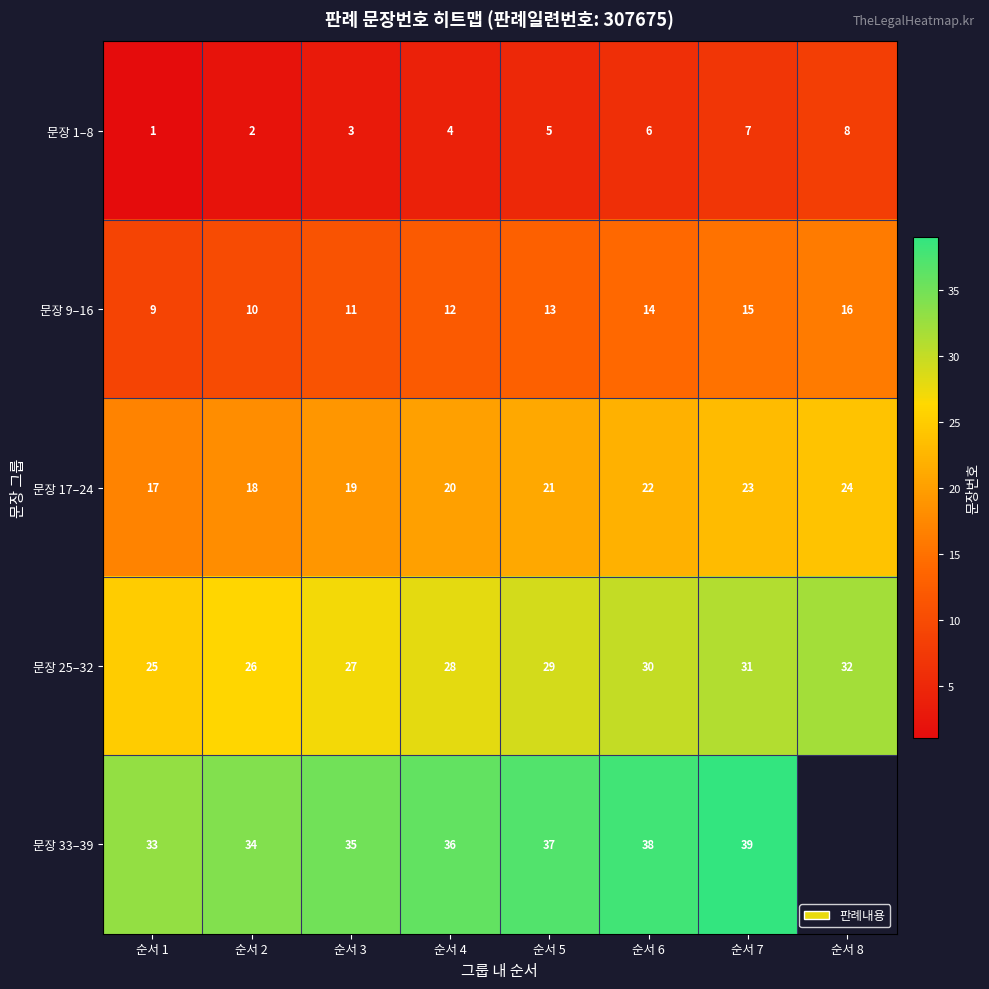

Which category has the highest value in the 문장 17–24 series?

순서 8